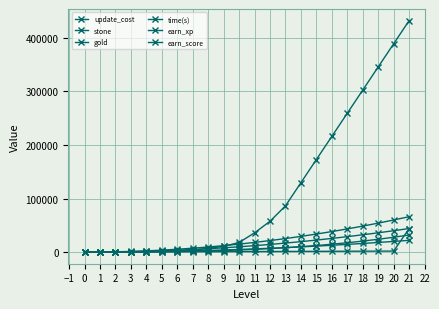

Does the chart have visible grid lines?

Yes